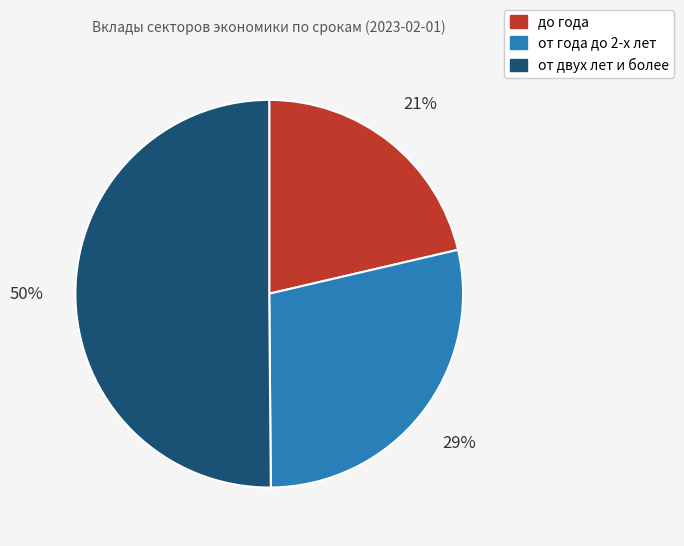

Which category has the smallest portion of the pie?

до года